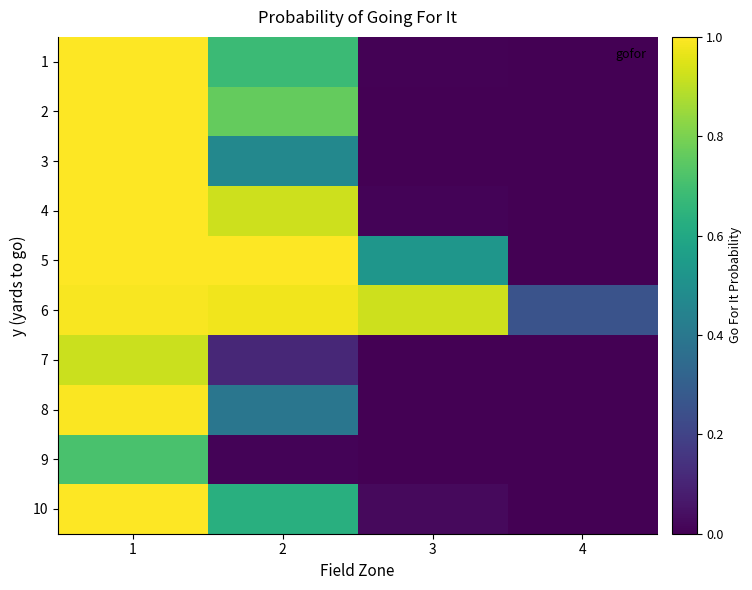

Which series has the widest spread of values?

2